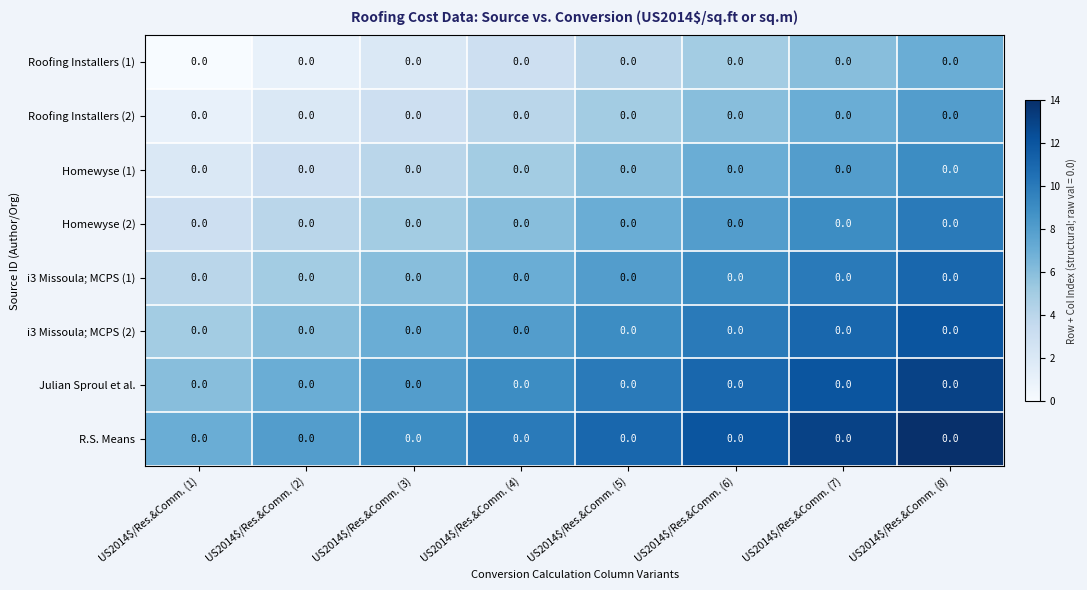

What is the approximate value of Julian Sproul et al. at US2014$/Res.&Comm. (4)?

9